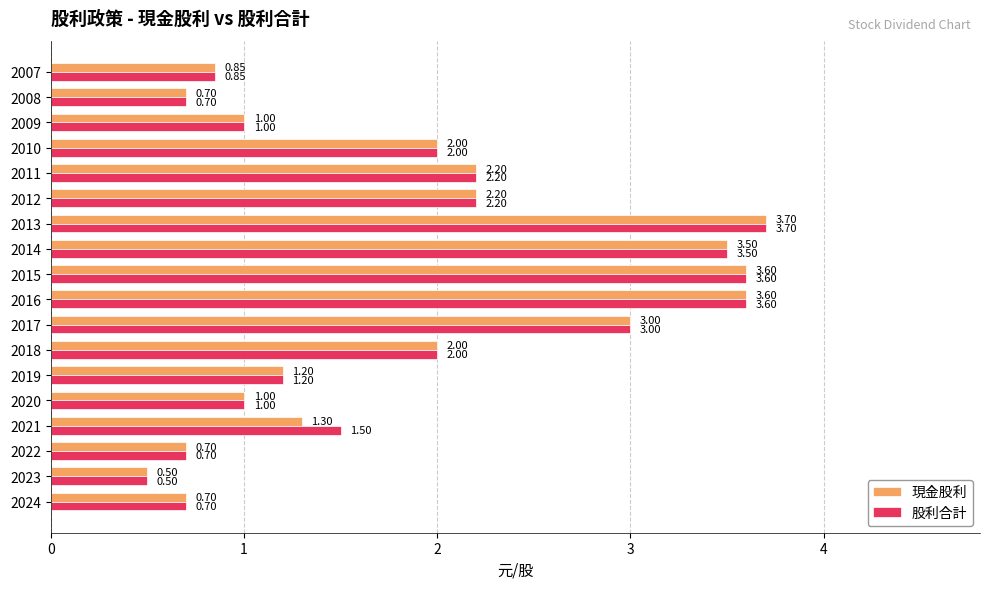

What is the difference between the maximum and minimum values in the 現金股利 series?

3.2